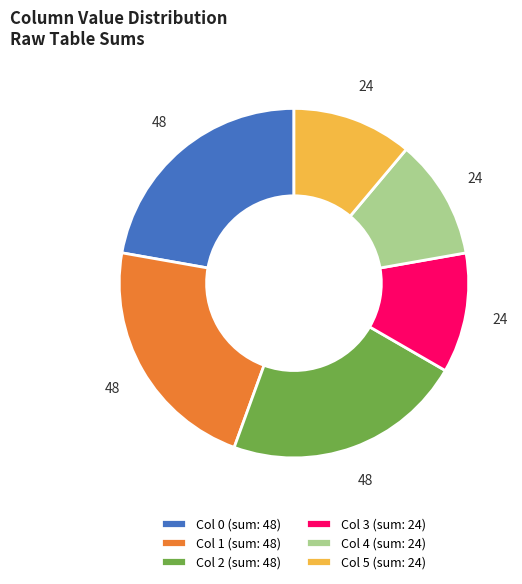

How many slices are in this pie chart?

6